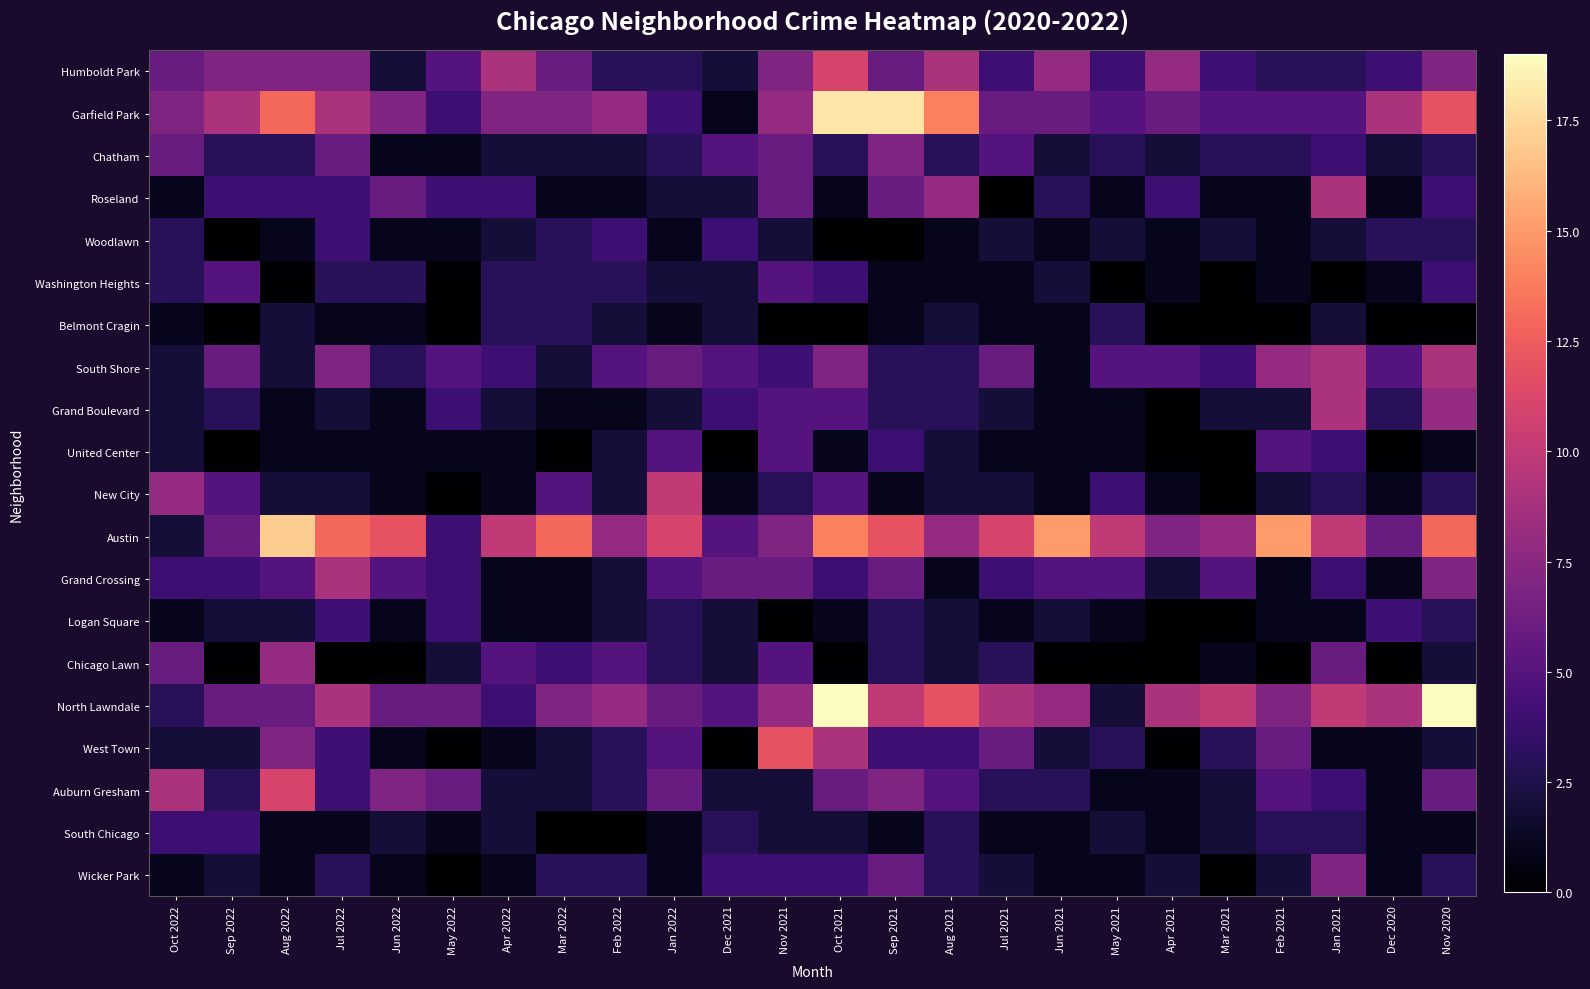

Reading left to right, transcribe all the data shown in this chart.

Humboldt Park: Oct 2022=6	Sep 2022=7	Aug 2022=7	Jul 2022=7	Jun 2022=2	May 2022=5	Apr 2022=9	Mar 2022=6	Feb 2022=3	Jan 2022=3	Dec 2021=2	Nov 2021=7	Oct 2021=11	Sep 2021=6	Aug 2021=9	Jul 2021=4	Jun 2021=8	May 2021=4	Apr 2021=8	Mar 2021=4	Feb 2021=3	Jan 2021=3	Dec 2020=4	Nov 2020=7
Garfield Park: Oct 2022=7	Sep 2022=9	Aug 2022=13	Jul 2022=9	Jun 2022=7	May 2022=4	Apr 2022=7	Mar 2022=7	Feb 2022=8	Jan 2022=4	Dec 2021=1	Nov 2021=8	Oct 2021=18	Sep 2021=18	Aug 2021=14	Jul 2021=6	Jun 2021=6	May 2021=5	Apr 2021=6	Mar 2021=5	Feb 2021=5	Jan 2021=5	Dec 2020=9	Nov 2020=12
Chatham: Oct 2022=6	Sep 2022=3	Aug 2022=3	Jul 2022=6	Jun 2022=1	May 2022=1	Apr 2022=2	Mar 2022=2	Feb 2022=2	Jan 2022=3	Dec 2021=5	Nov 2021=6	Oct 2021=3	Sep 2021=7	Aug 2021=3	Jul 2021=5	Jun 2021=2	May 2021=3	Apr 2021=2	Mar 2021=3	Feb 2021=3	Jan 2021=4	Dec 2020=2	Nov 2020=3
Roseland: Oct 2022=1	Sep 2022=4	Aug 2022=4	Jul 2022=4	Jun 2022=6	May 2022=4	Apr 2022=4	Mar 2022=1	Feb 2022=1	Jan 2022=2	Dec 2021=2	Nov 2021=6	Oct 2021=1	Sep 2021=6	Aug 2021=8	Jul 2021=0	Jun 2021=3	May 2021=1	Apr 2021=4	Mar 2021=1	Feb 2021=1	Jan 2021=9	Dec 2020=1	Nov 2020=4
Woodlawn: Oct 2022=3	Sep 2022=0	Aug 2022=1	Jul 2022=4	Jun 2022=1	May 2022=1	Apr 2022=2	Mar 2022=3	Feb 2022=4	Jan 2022=1	Dec 2021=4	Nov 2021=2	Oct 2021=0	Sep 2021=0	Aug 2021=1	Jul 2021=2	Jun 2021=1	May 2021=2	Apr 2021=1	Mar 2021=2	Feb 2021=1	Jan 2021=2	Dec 2020=3	Nov 2020=3
Washington Heights: Oct 2022=3	Sep 2022=5	Aug 2022=0	Jul 2022=3	Jun 2022=3	May 2022=0	Apr 2022=3	Mar 2022=3	Feb 2022=3	Jan 2022=2	Dec 2021=2	Nov 2021=5	Oct 2021=4	Sep 2021=1	Aug 2021=1	Jul 2021=1	Jun 2021=2	May 2021=0	Apr 2021=1	Mar 2021=0	Feb 2021=1	Jan 2021=0	Dec 2020=1	Nov 2020=4
Belmont Cragin: Oct 2022=1	Sep 2022=0	Aug 2022=2	Jul 2022=1	Jun 2022=1	May 2022=0	Apr 2022=3	Mar 2022=3	Feb 2022=2	Jan 2022=1	Dec 2021=2	Nov 2021=0	Oct 2021=0	Sep 2021=1	Aug 2021=2	Jul 2021=1	Jun 2021=1	May 2021=3	Apr 2021=0	Mar 2021=0	Feb 2021=0	Jan 2021=2	Dec 2020=0	Nov 2020=0
South Shore: Oct 2022=2	Sep 2022=6	Aug 2022=2	Jul 2022=7	Jun 2022=3	May 2022=5	Apr 2022=4	Mar 2022=2	Feb 2022=5	Jan 2022=6	Dec 2021=5	Nov 2021=4	Oct 2021=7	Sep 2021=3	Aug 2021=3	Jul 2021=6	Jun 2021=1	May 2021=5	Apr 2021=5	Mar 2021=4	Feb 2021=8	Jan 2021=9	Dec 2020=5	Nov 2020=9
Grand Boulevard: Oct 2022=2	Sep 2022=3	Aug 2022=1	Jul 2022=2	Jun 2022=1	May 2022=4	Apr 2022=2	Mar 2022=1	Feb 2022=1	Jan 2022=2	Dec 2021=4	Nov 2021=5	Oct 2021=5	Sep 2021=3	Aug 2021=3	Jul 2021=2	Jun 2021=1	May 2021=1	Apr 2021=0	Mar 2021=2	Feb 2021=2	Jan 2021=9	Dec 2020=3	Nov 2020=8
United Center: Oct 2022=2	Sep 2022=0	Aug 2022=1	Jul 2022=1	Jun 2022=1	May 2022=1	Apr 2022=1	Mar 2022=0	Feb 2022=2	Jan 2022=5	Dec 2021=0	Nov 2021=5	Oct 2021=1	Sep 2021=4	Aug 2021=2	Jul 2021=1	Jun 2021=1	May 2021=1	Apr 2021=0	Mar 2021=0	Feb 2021=5	Jan 2021=4	Dec 2020=0	Nov 2020=1
New City: Oct 2022=8	Sep 2022=5	Aug 2022=2	Jul 2022=2	Jun 2022=1	May 2022=0	Apr 2022=1	Mar 2022=5	Feb 2022=2	Jan 2022=10	Dec 2021=1	Nov 2021=3	Oct 2021=5	Sep 2021=1	Aug 2021=2	Jul 2021=2	Jun 2021=1	May 2021=4	Apr 2021=1	Mar 2021=0	Feb 2021=2	Jan 2021=3	Dec 2020=1	Nov 2020=3
Austin: Oct 2022=2	Sep 2022=6	Aug 2022=17	Jul 2022=13	Jun 2022=12	May 2022=4	Apr 2022=10	Mar 2022=13	Feb 2022=8	Jan 2022=11	Dec 2021=5	Nov 2021=7	Oct 2021=14	Sep 2021=12	Aug 2021=8	Jul 2021=11	Jun 2021=15	May 2021=10	Apr 2021=7	Mar 2021=8	Feb 2021=15	Jan 2021=10	Dec 2020=6	Nov 2020=13
Grand Crossing: Oct 2022=4	Sep 2022=4	Aug 2022=5	Jul 2022=9	Jun 2022=5	May 2022=4	Apr 2022=1	Mar 2022=1	Feb 2022=2	Jan 2022=5	Dec 2021=6	Nov 2021=6	Oct 2021=4	Sep 2021=6	Aug 2021=1	Jul 2021=4	Jun 2021=5	May 2021=5	Apr 2021=2	Mar 2021=5	Feb 2021=1	Jan 2021=4	Dec 2020=1	Nov 2020=7
Logan Square: Oct 2022=1	Sep 2022=2	Aug 2022=2	Jul 2022=4	Jun 2022=1	May 2022=4	Apr 2022=1	Mar 2022=1	Feb 2022=2	Jan 2022=3	Dec 2021=2	Nov 2021=0	Oct 2021=1	Sep 2021=3	Aug 2021=2	Jul 2021=1	Jun 2021=2	May 2021=1	Apr 2021=0	Mar 2021=0	Feb 2021=1	Jan 2021=1	Dec 2020=4	Nov 2020=3
Chicago Lawn: Oct 2022=6	Sep 2022=0	Aug 2022=8	Jul 2022=0	Jun 2022=0	May 2022=2	Apr 2022=5	Mar 2022=4	Feb 2022=5	Jan 2022=3	Dec 2021=2	Nov 2021=5	Oct 2021=0	Sep 2021=3	Aug 2021=2	Jul 2021=3	Jun 2021=0	May 2021=0	Apr 2021=0	Mar 2021=1	Feb 2021=0	Jan 2021=6	Dec 2020=0	Nov 2020=2
North Lawndale: Oct 2022=3	Sep 2022=6	Aug 2022=6	Jul 2022=9	Jun 2022=6	May 2022=6	Apr 2022=4	Mar 2022=7	Feb 2022=8	Jan 2022=6	Dec 2021=5	Nov 2021=8	Oct 2021=19	Sep 2021=10	Aug 2021=12	Jul 2021=9	Jun 2021=8	May 2021=2	Apr 2021=9	Mar 2021=10	Feb 2021=7	Jan 2021=10	Dec 2020=9	Nov 2020=19
West Town: Oct 2022=2	Sep 2022=2	Aug 2022=7	Jul 2022=4	Jun 2022=1	May 2022=0	Apr 2022=1	Mar 2022=2	Feb 2022=3	Jan 2022=5	Dec 2021=0	Nov 2021=12	Oct 2021=9	Sep 2021=4	Aug 2021=4	Jul 2021=6	Jun 2021=2	May 2021=3	Apr 2021=0	Mar 2021=3	Feb 2021=6	Jan 2021=1	Dec 2020=1	Nov 2020=2
Auburn Gresham: Oct 2022=9	Sep 2022=3	Aug 2022=11	Jul 2022=4	Jun 2022=7	May 2022=6	Apr 2022=2	Mar 2022=2	Feb 2022=3	Jan 2022=6	Dec 2021=2	Nov 2021=2	Oct 2021=6	Sep 2021=7	Aug 2021=5	Jul 2021=3	Jun 2021=3	May 2021=1	Apr 2021=1	Mar 2021=2	Feb 2021=5	Jan 2021=4	Dec 2020=1	Nov 2020=6
South Chicago: Oct 2022=4	Sep 2022=4	Aug 2022=1	Jul 2022=1	Jun 2022=2	May 2022=1	Apr 2022=2	Mar 2022=0	Feb 2022=0	Jan 2022=1	Dec 2021=3	Nov 2021=2	Oct 2021=2	Sep 2021=1	Aug 2021=3	Jul 2021=1	Jun 2021=1	May 2021=2	Apr 2021=1	Mar 2021=2	Feb 2021=3	Jan 2021=3	Dec 2020=1	Nov 2020=1
Wicker Park: Oct 2022=1	Sep 2022=2	Aug 2022=1	Jul 2022=3	Jun 2022=1	May 2022=0	Apr 2022=1	Mar 2022=3	Feb 2022=3	Jan 2022=1	Dec 2021=4	Nov 2021=4	Oct 2021=4	Sep 2021=6	Aug 2021=3	Jul 2021=2	Jun 2021=1	May 2021=1	Apr 2021=2	Mar 2021=0	Feb 2021=2	Jan 2021=7	Dec 2020=1	Nov 2020=3